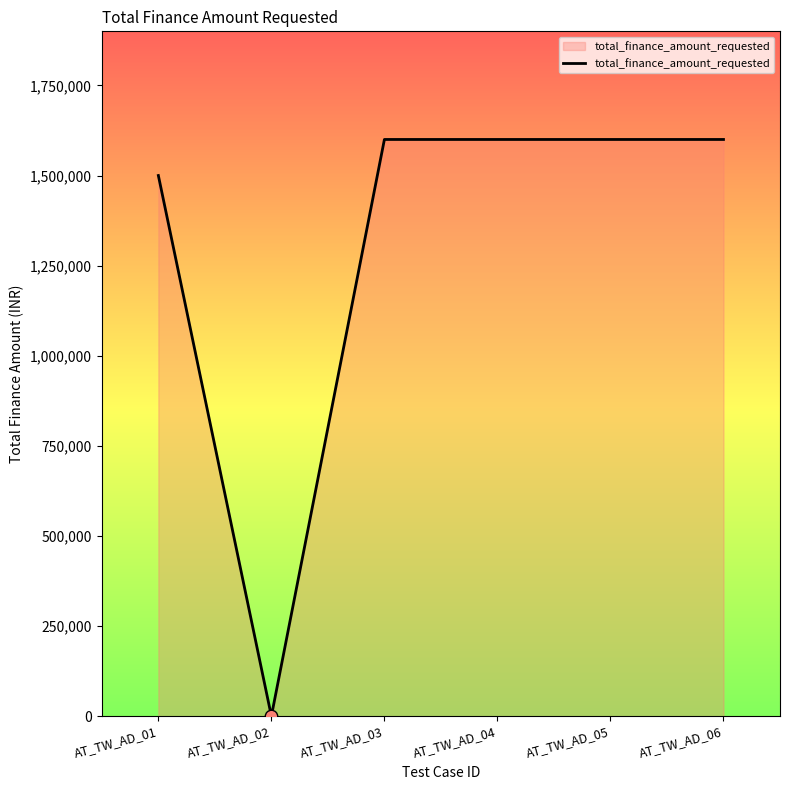

Approximately how many times larger is the value at AT_TW_AD_05 compared to AT_TW_AD_01?

1.1